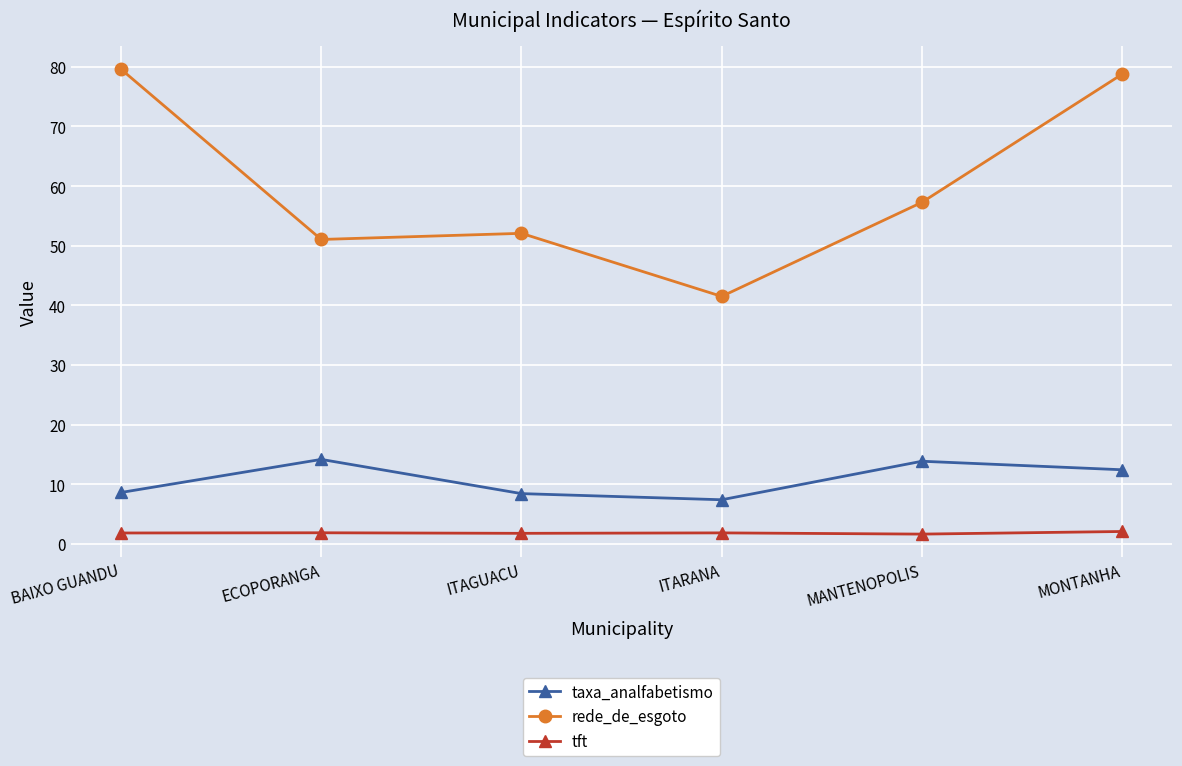

Where is the first local maximum for rede_de_esgoto?

ITAGUACU